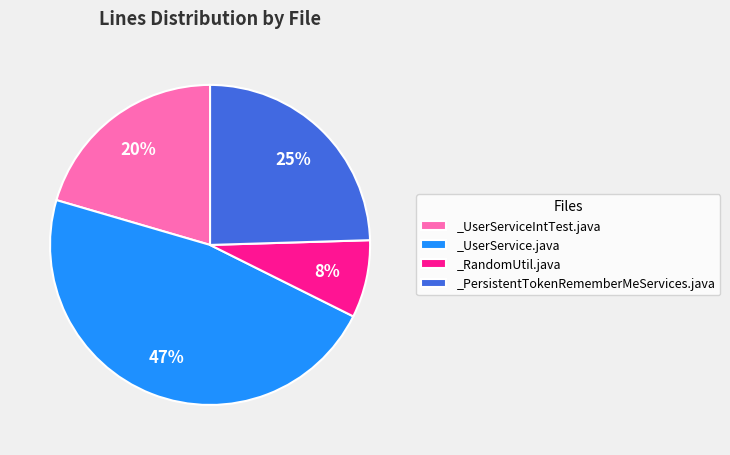

To the nearest percent, what is the difference between the largest and smallest slice percentages?

39%